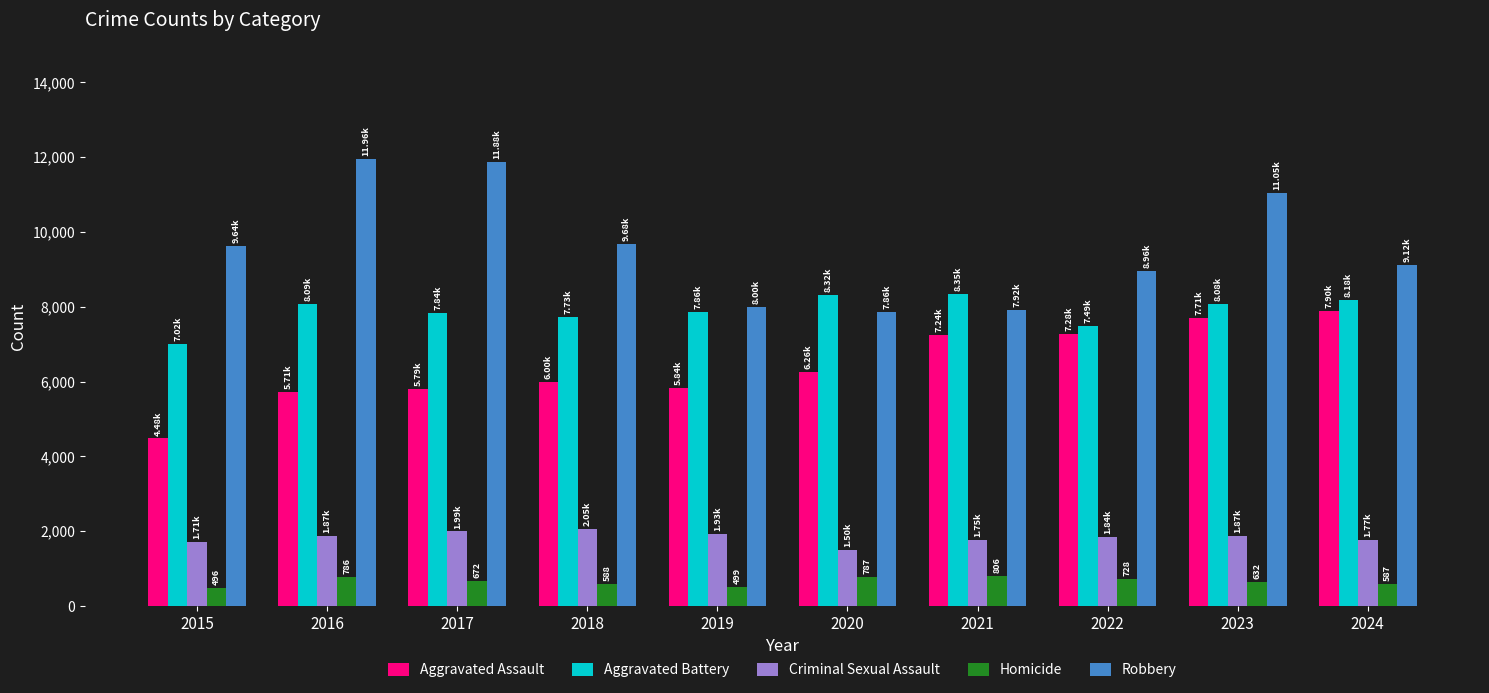

What is the difference between the second highest and minimum values in the Robbery series?

4026